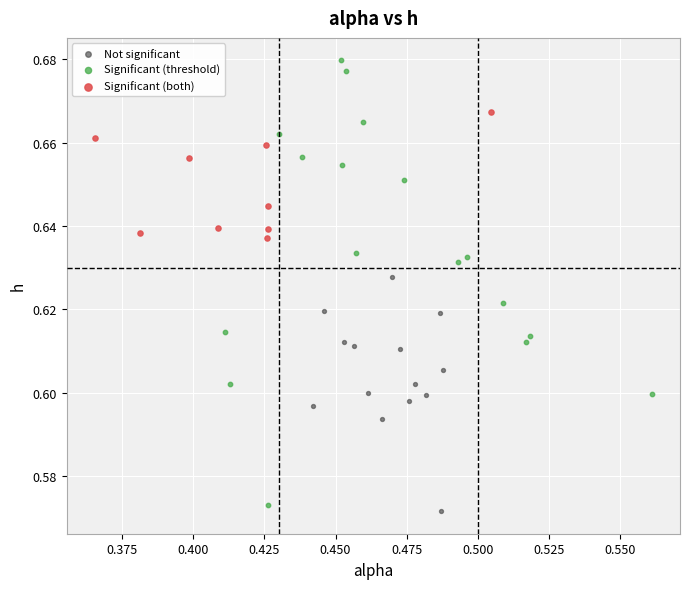

Which series contains the lowest Y value?

Not significant